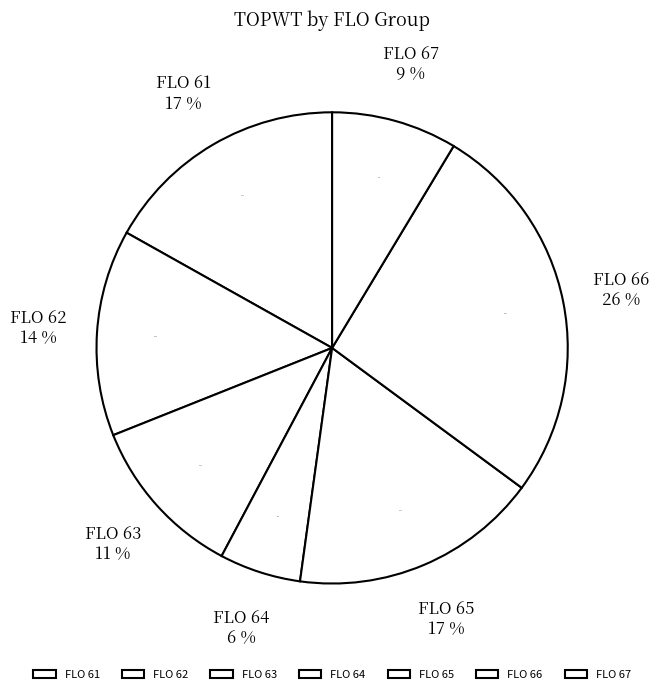

Which has a higher value, 66 or 66?

66